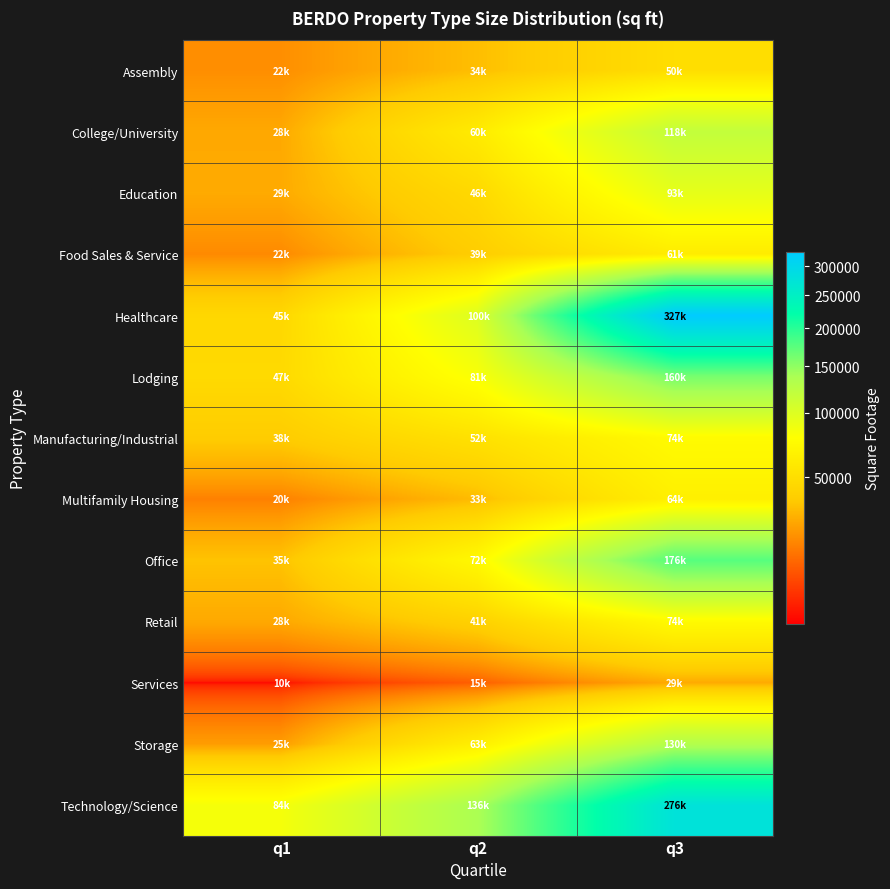

Rank the series by their maximum value, from lowest to highest.

Services, Assembly, Food Sales & Service, Multifamily Housing, Retail, Manufacturing/Industrial, Education, College/University, Storage, Lodging, Office, Technology/Science, Healthcare